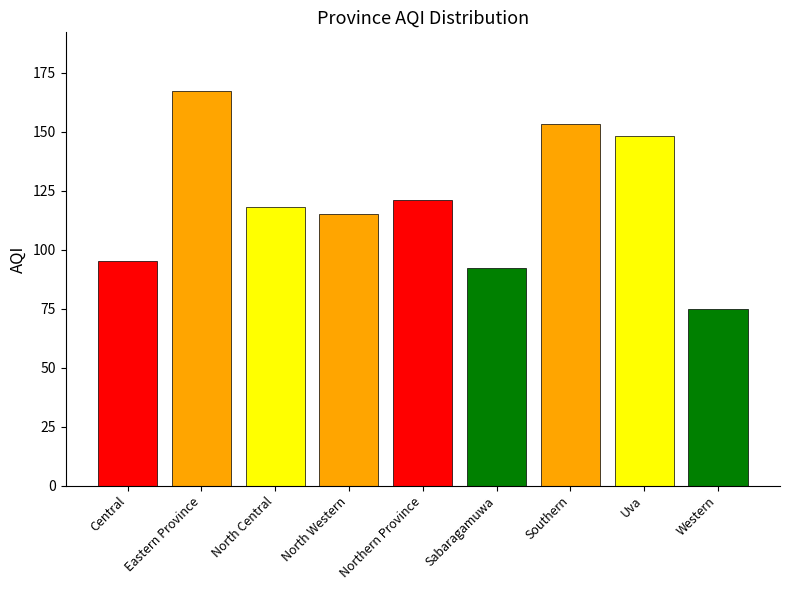

How many bars are there in total?

9